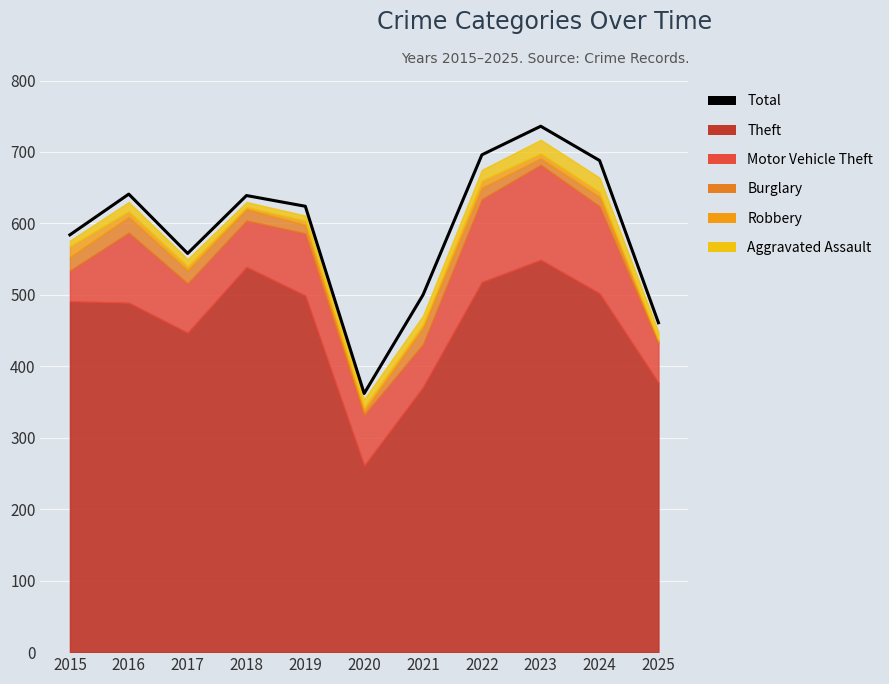

Reading left to right, extract all data points from this chart.

2015=584	2016=641	2017=558	2018=639	2019=624	2020=362	2021=500	2022=696	2023=736	2024=688	2025=461